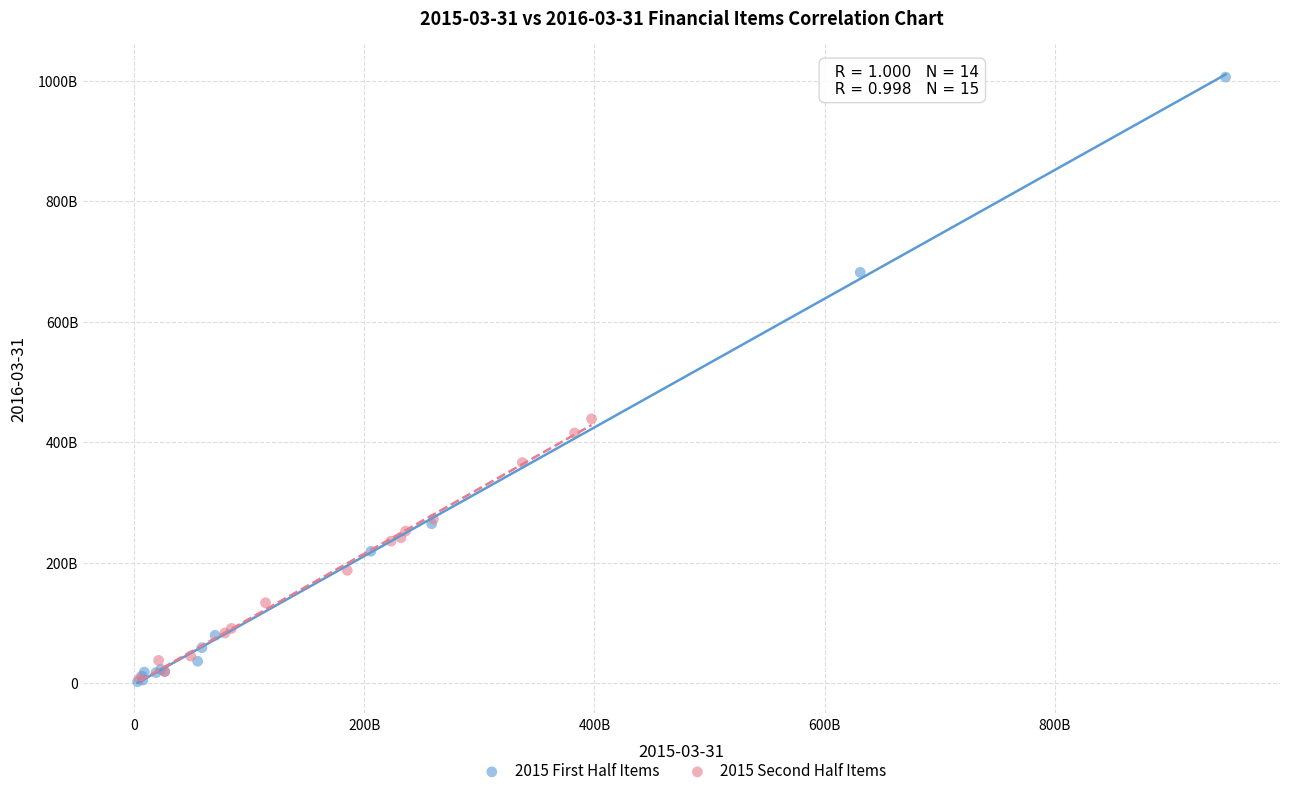

What are all the series names shown in the legend?

2015 First Half Items, 2015 Second Half Items